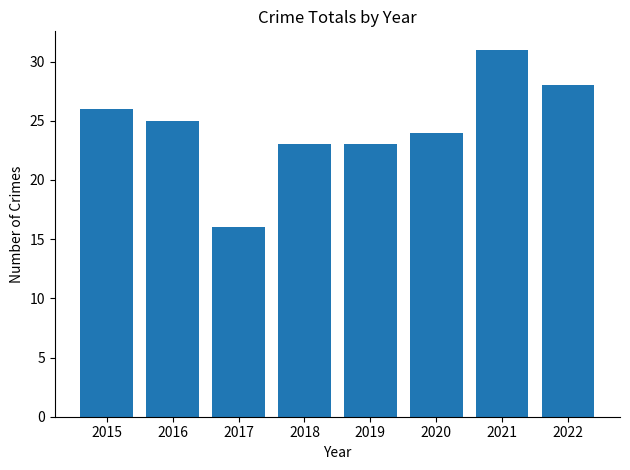

Reading right to left, transcribe all the data shown in this chart.

2022=28	2021=31	2020=24	2019=23	2018=23	2017=16	2016=25	2015=26